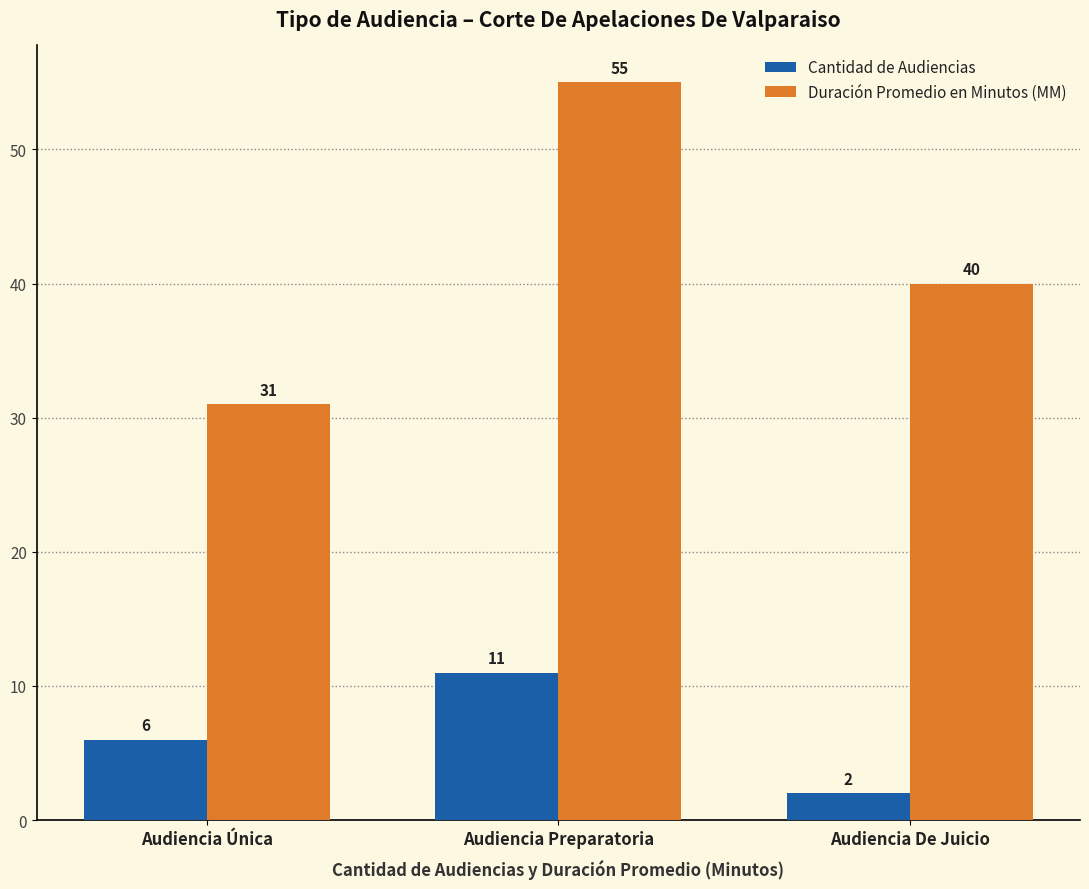

What is the sum of the Cantidad de Audiencias values at Audiencia Única and Audiencia Preparatoria?

17